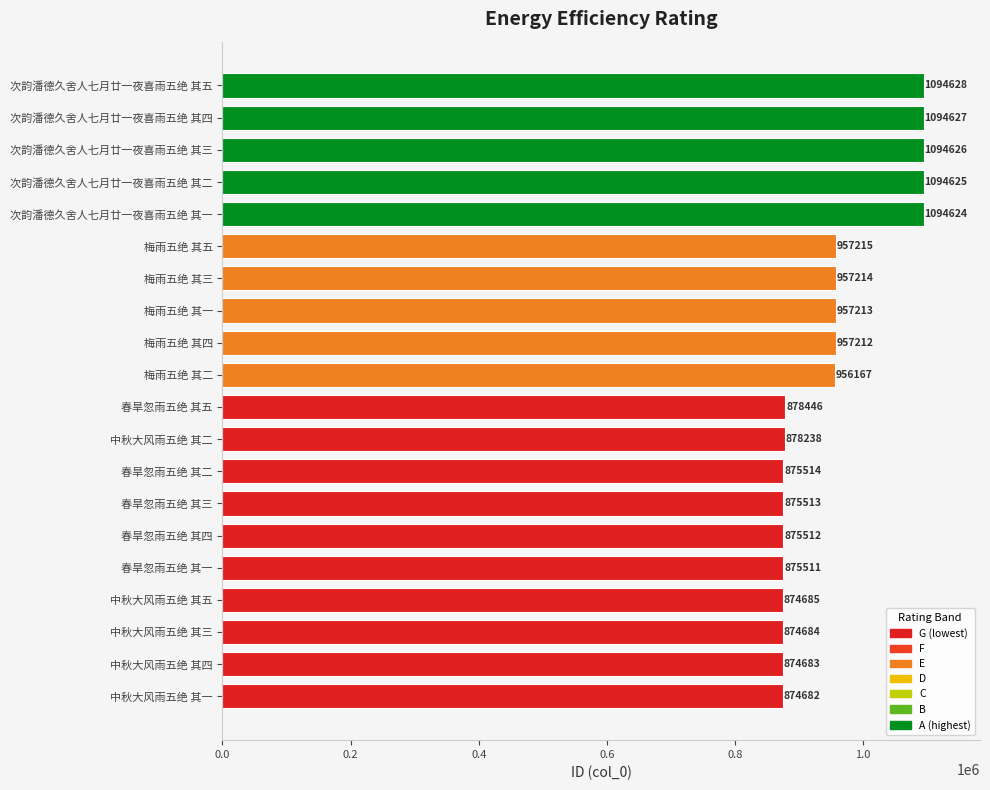

True or false: the data shows 422136 at 中秋大风雨五绝 其三.

False